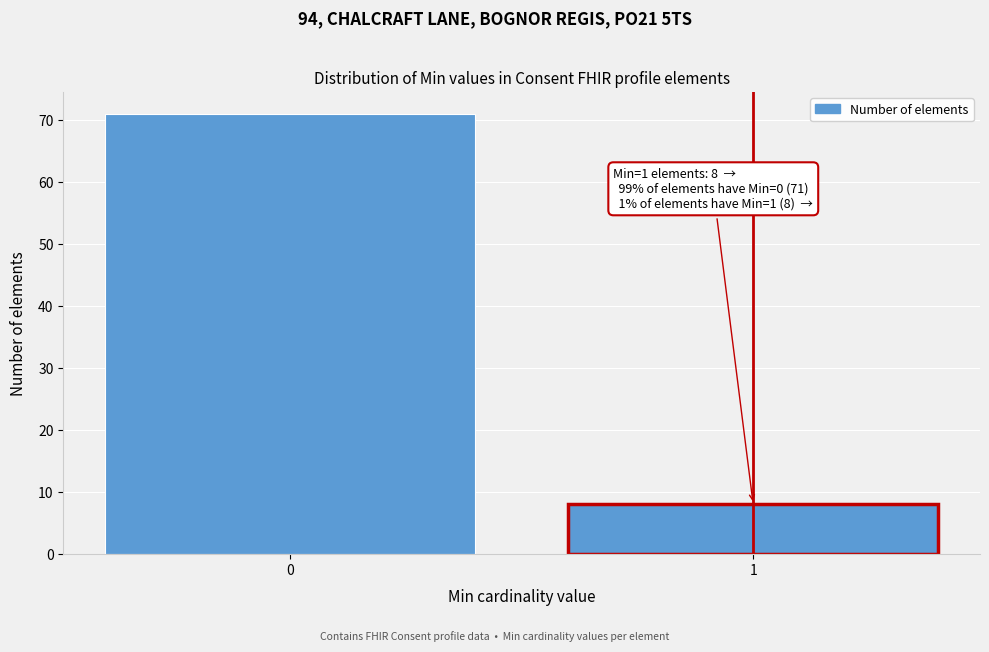

Reading right to left, list all the values displayed in this chart.

8	71